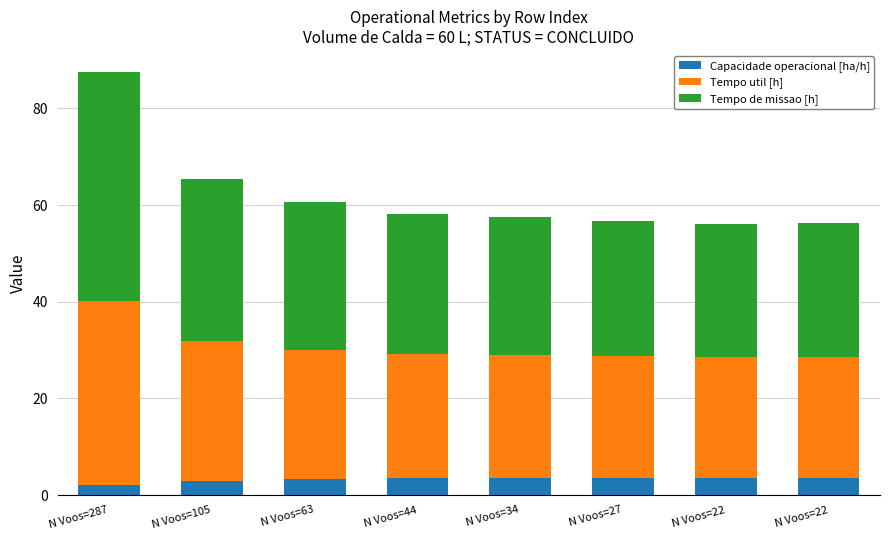

True or false: Capacidade operacional [ha/h] has a value of 0.8 at N Voos=44.

False